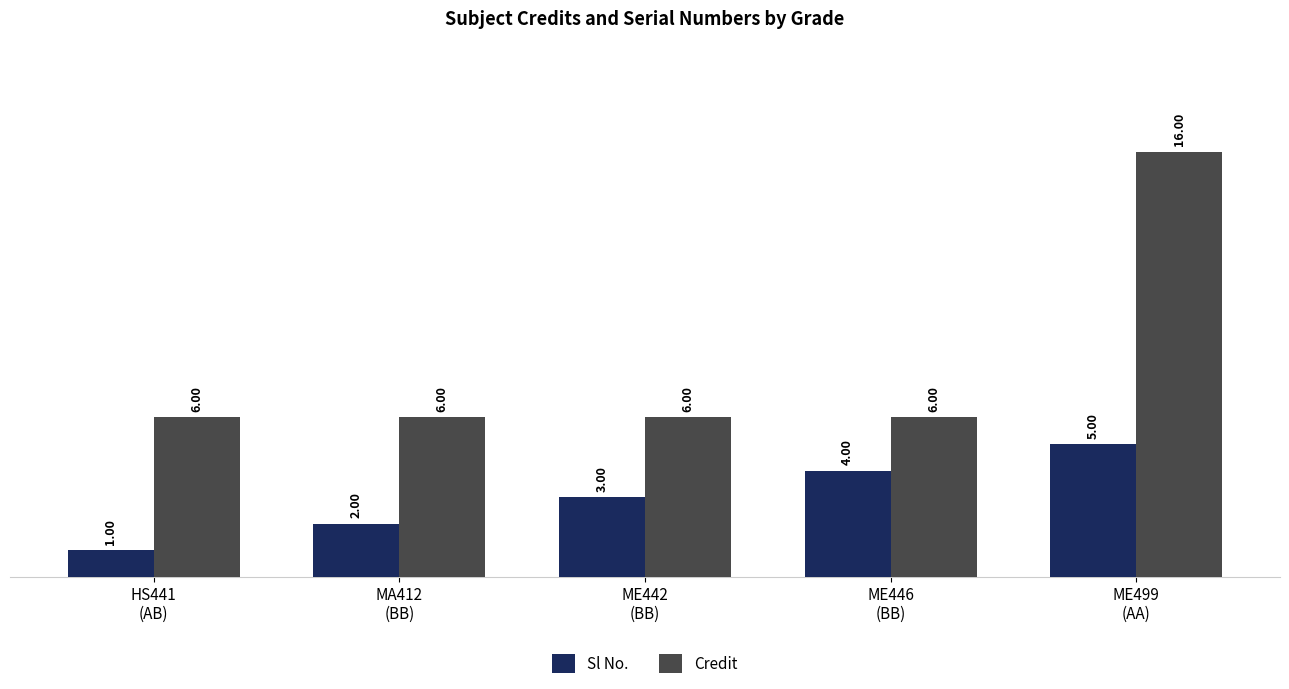

How many values in the Credit series exceed 6?

1